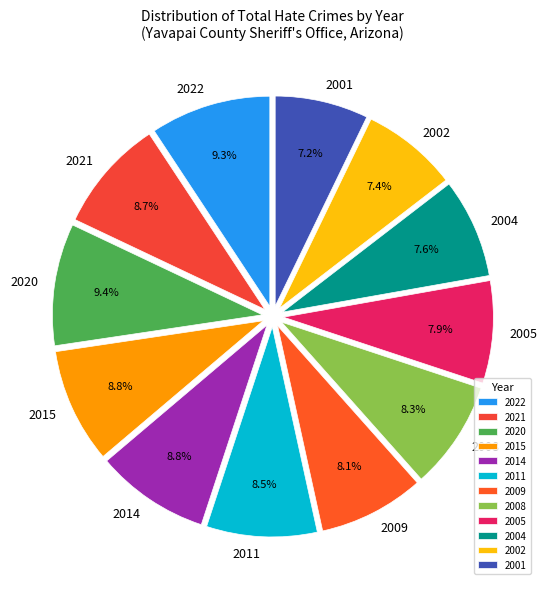

Count the number of slices in the pie.

12